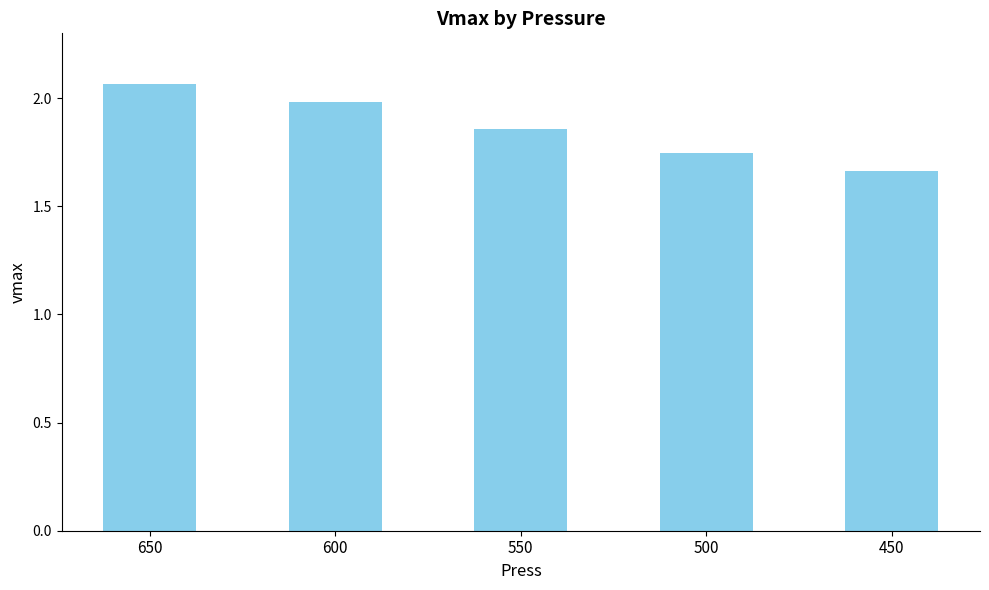

What is the value of the 2nd bar from the left?

2.0